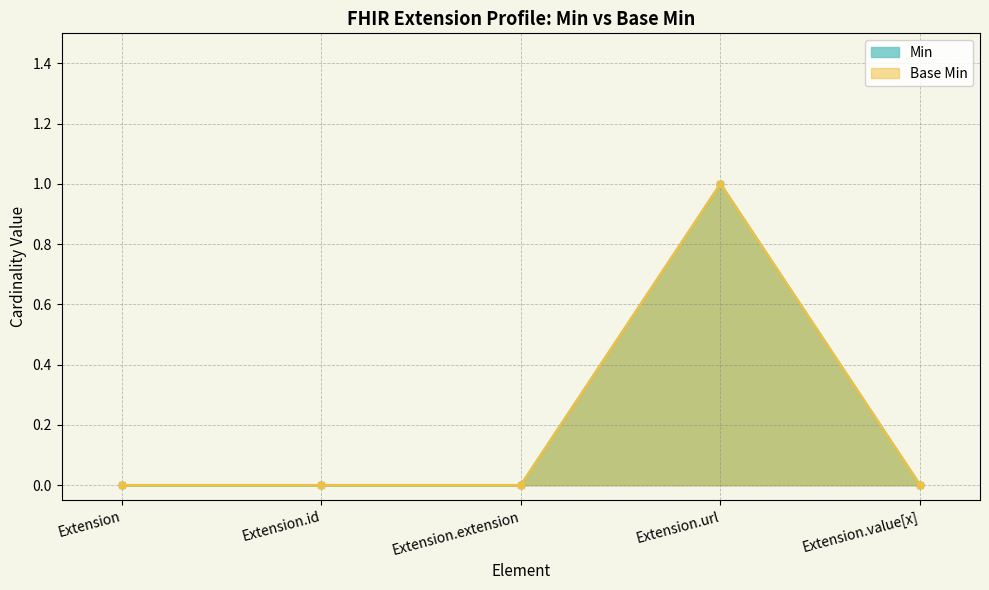

List the series in order of their peak value, highest first.

Min, Base Min